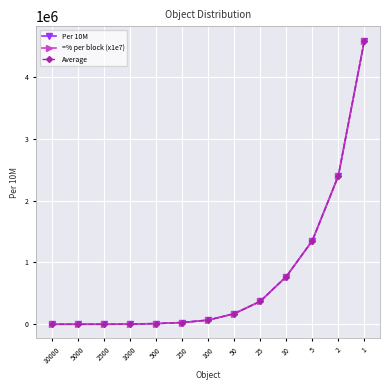

Is this an area chart (filled region under the line)?

No